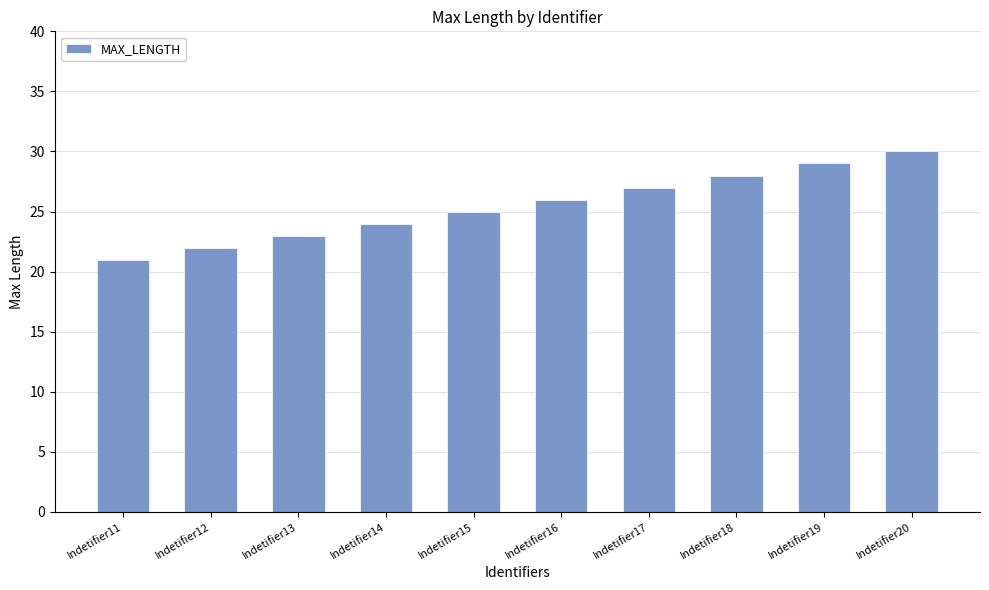

Which label corresponds to the smallest value in the chart?

Indetifier11